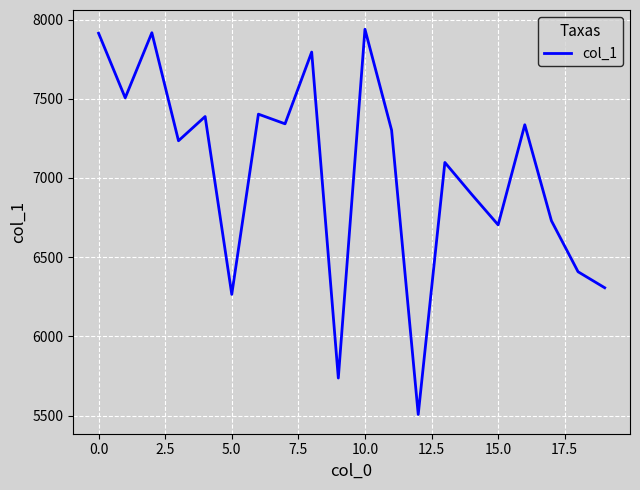

What is the minimum value shown in the chart?

5507